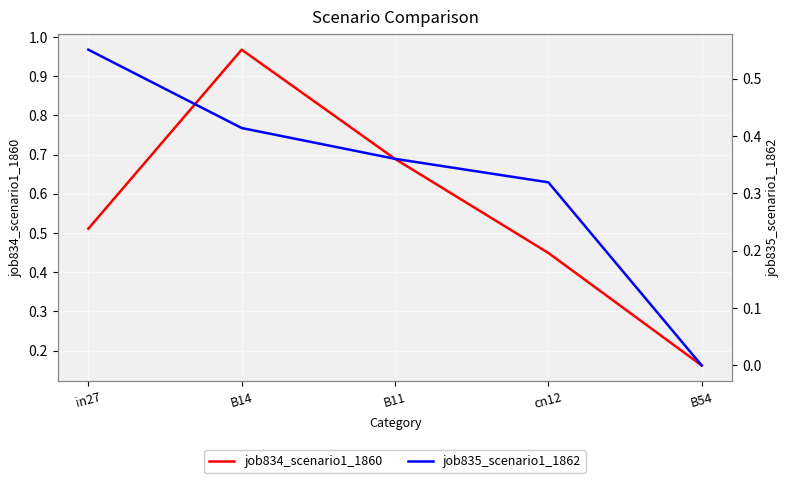

Which label corresponds to the smallest value in the chart?

B54